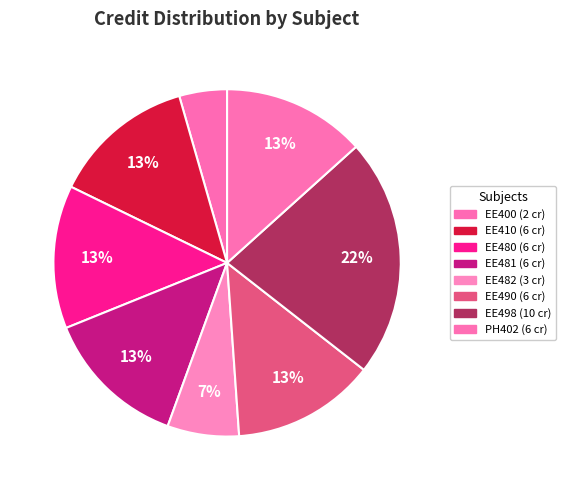

How many segments does this pie chart have?

8